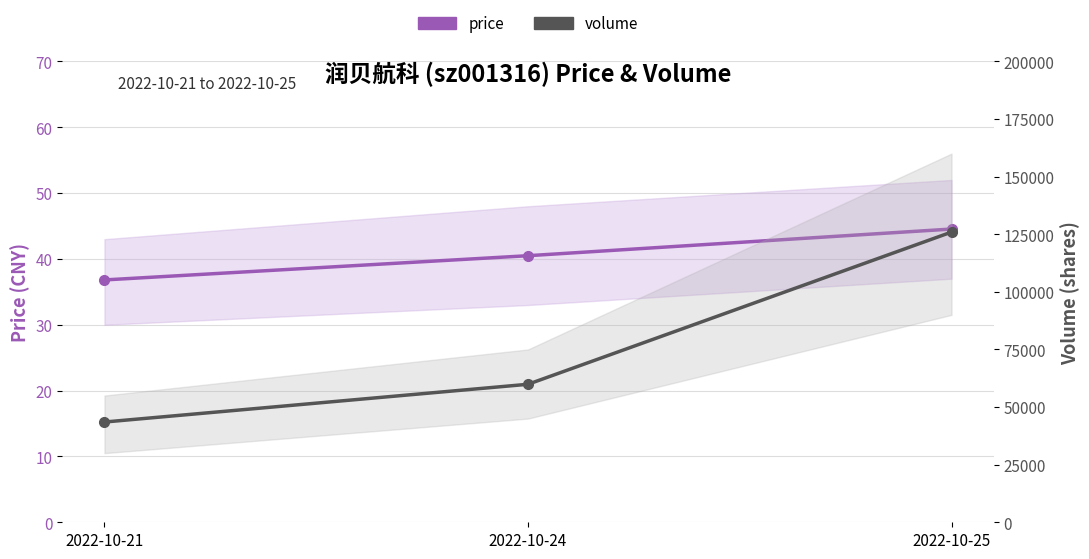

What value does the volume series have at 2022-10-25?

125946.0